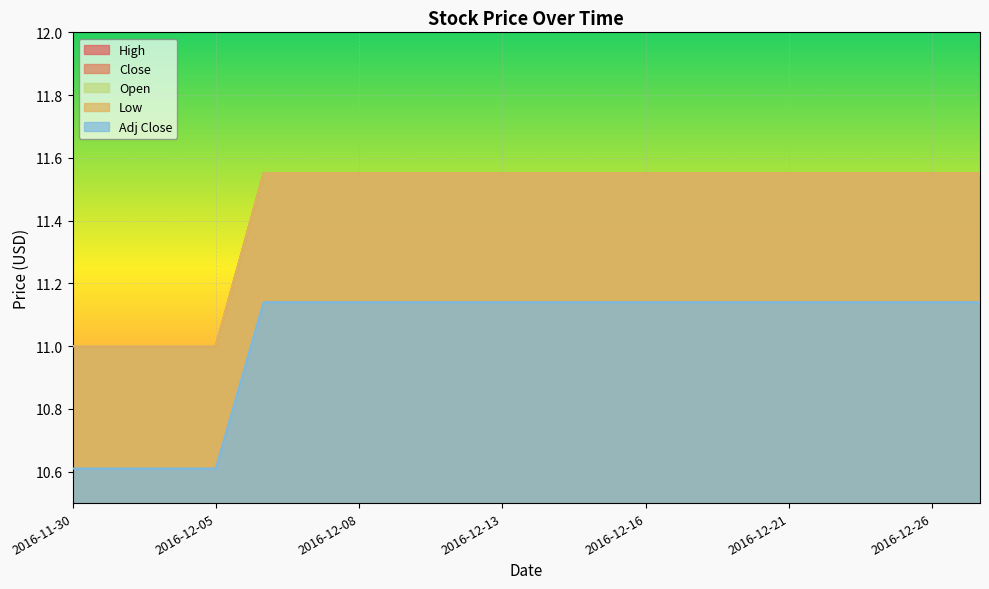

What are all the series names shown in the legend?

High, Close, Low, Open, Adj Close